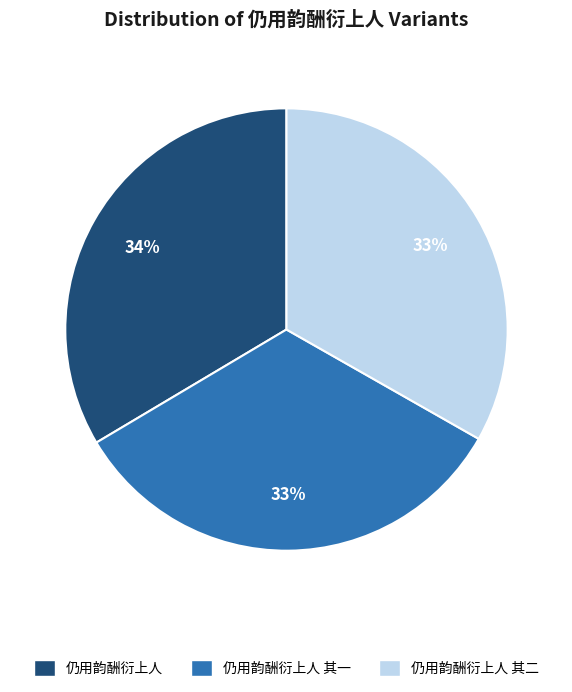

Combined, do 仍用韵酬衍上人 and 仍用韵酬衍上人 其二 account for over 50%?

Yes